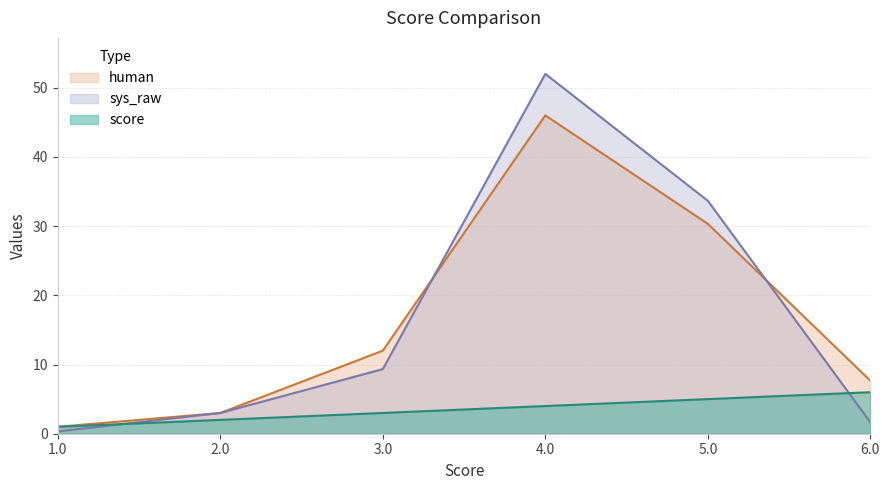

Which series has the largest range (max minus min)?

sys_raw